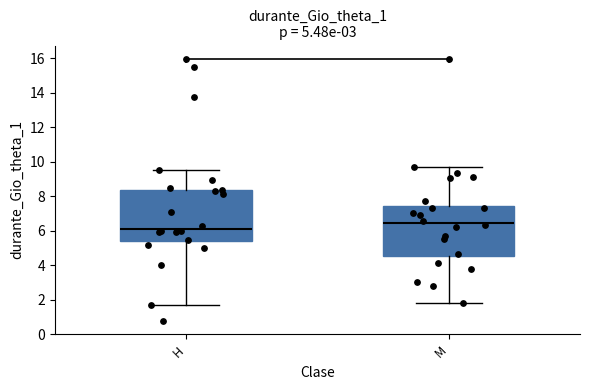

Which box has the lowest median line?

H